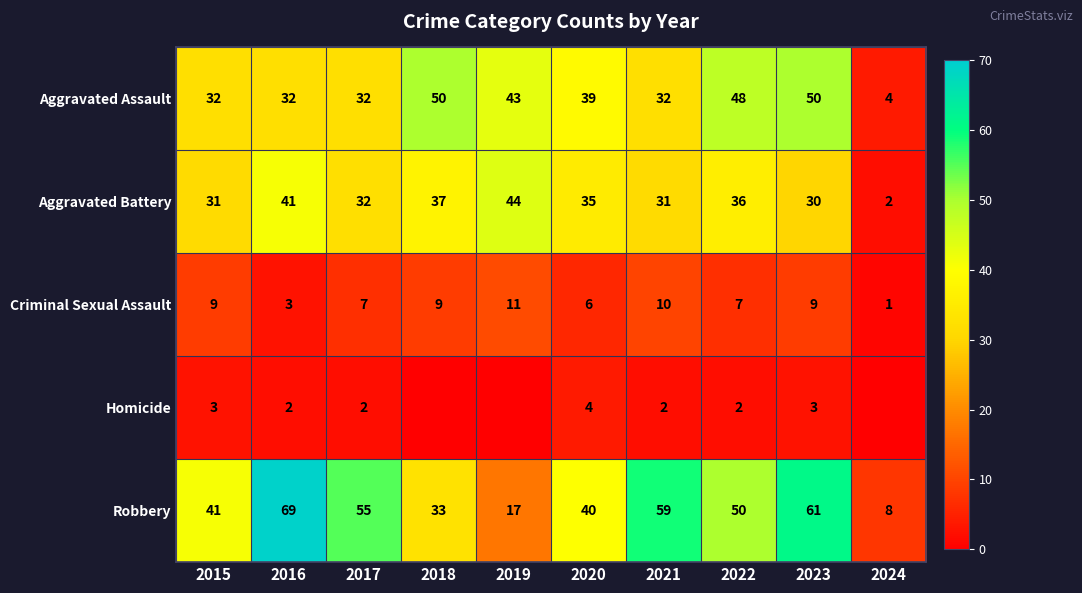

What is the greatest value displayed?

69